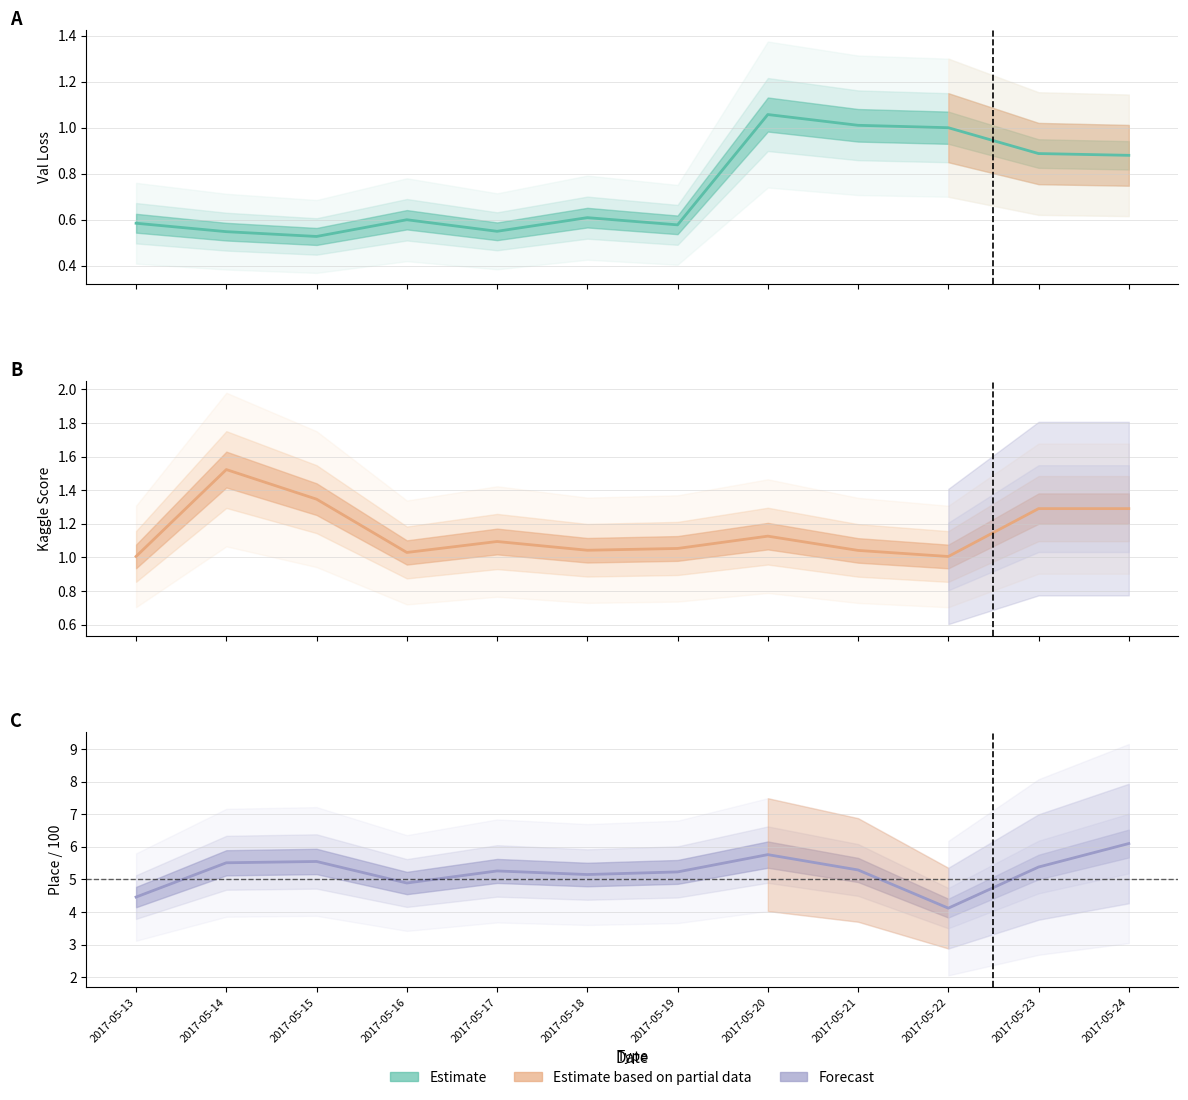

What is the value of the Val Loss point at the 10th from the left?

1.0